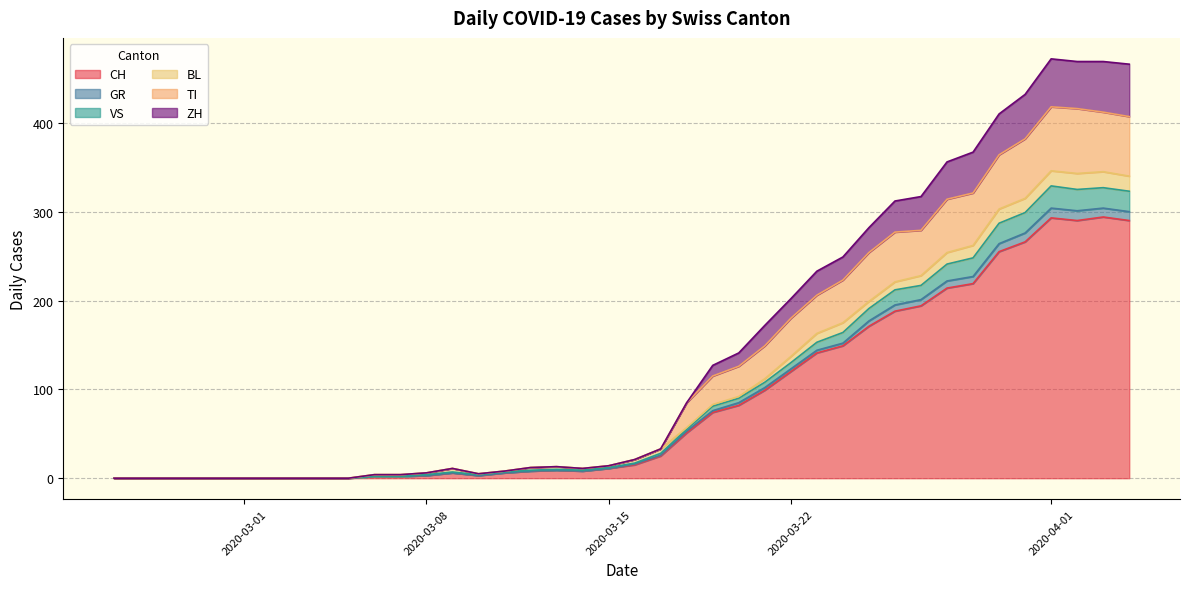

Does the chart display data point markers on the line(s)?

No